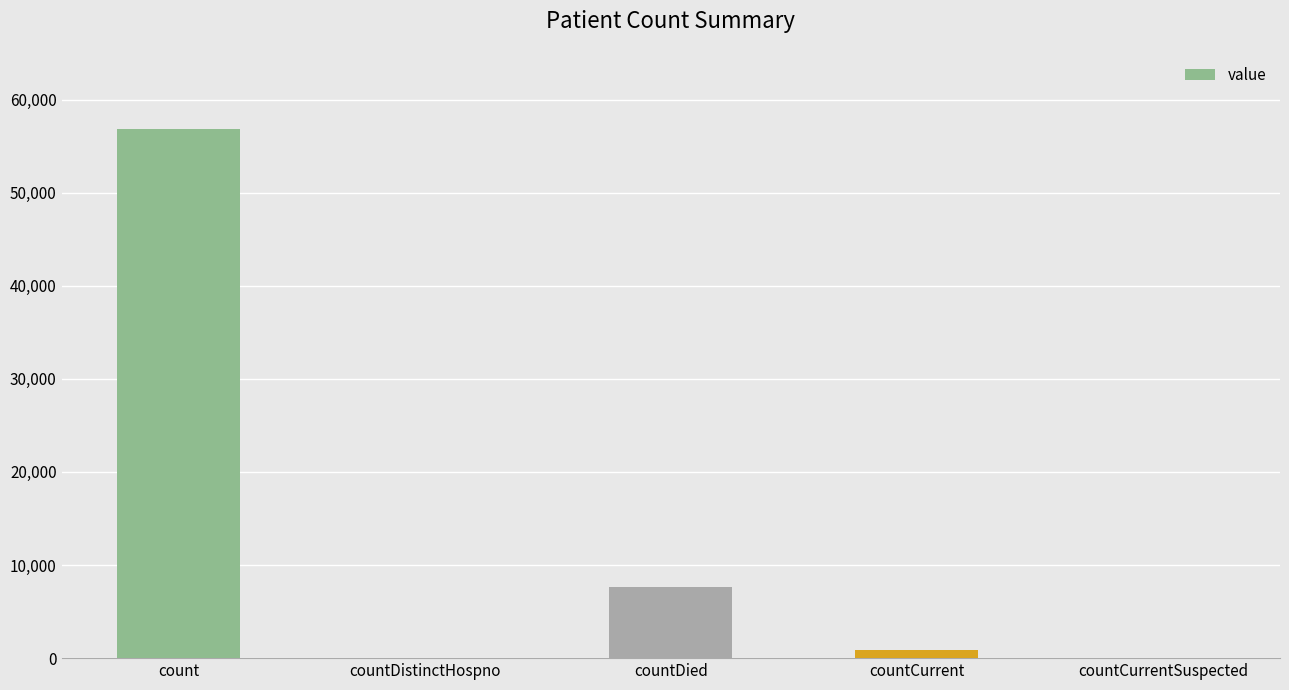

True or false: the data shows 0 at countCurrentSuspected.

True